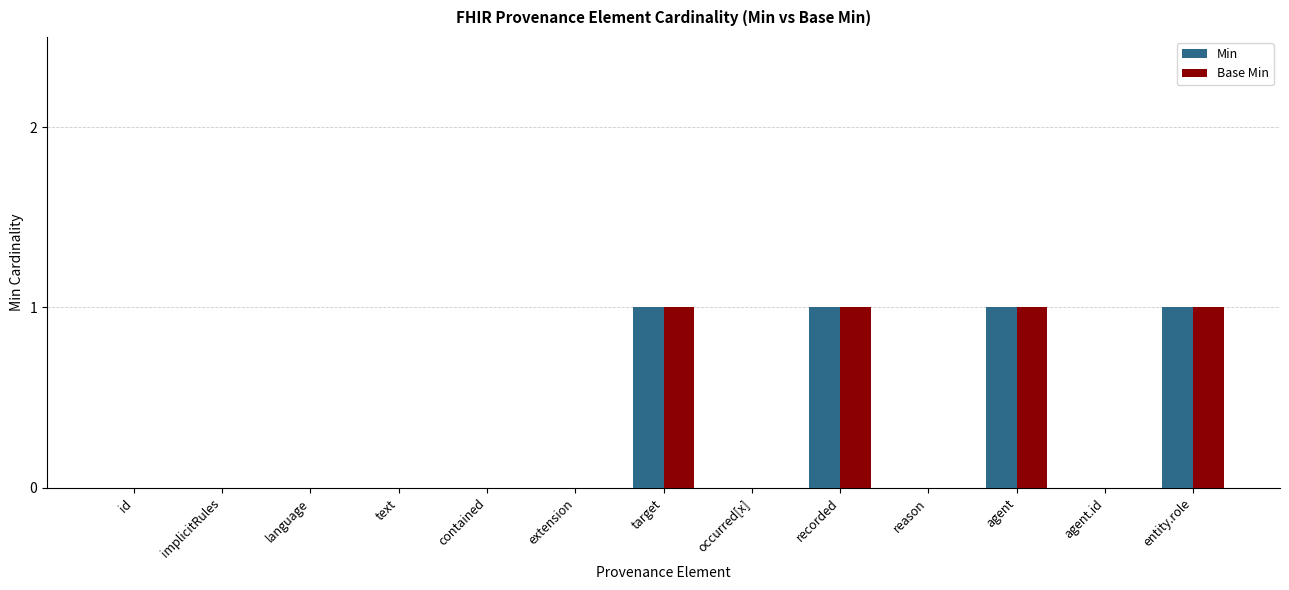

How many groups of bars are there?

13